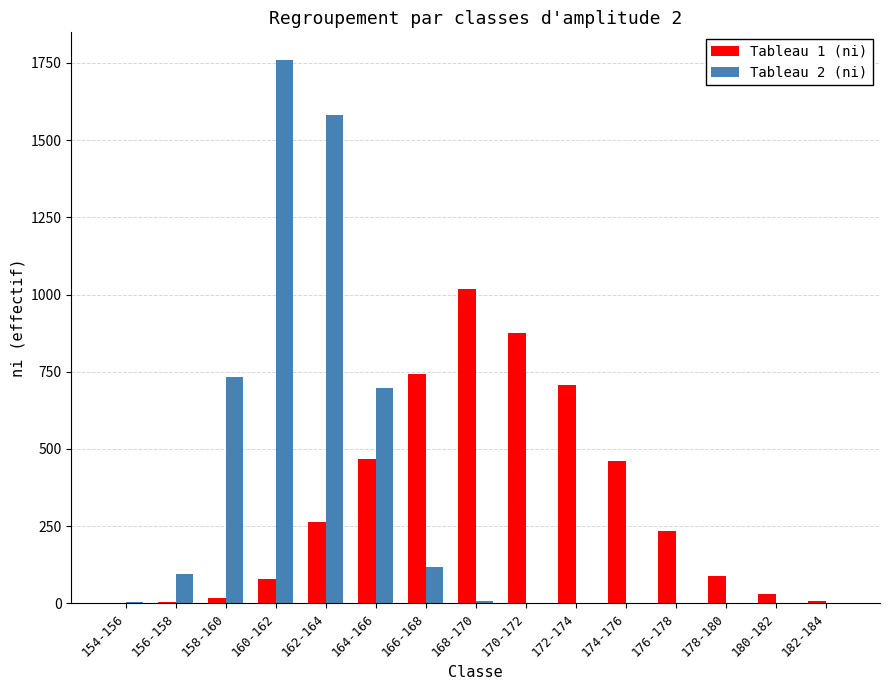

What is the greatest value displayed?

1761